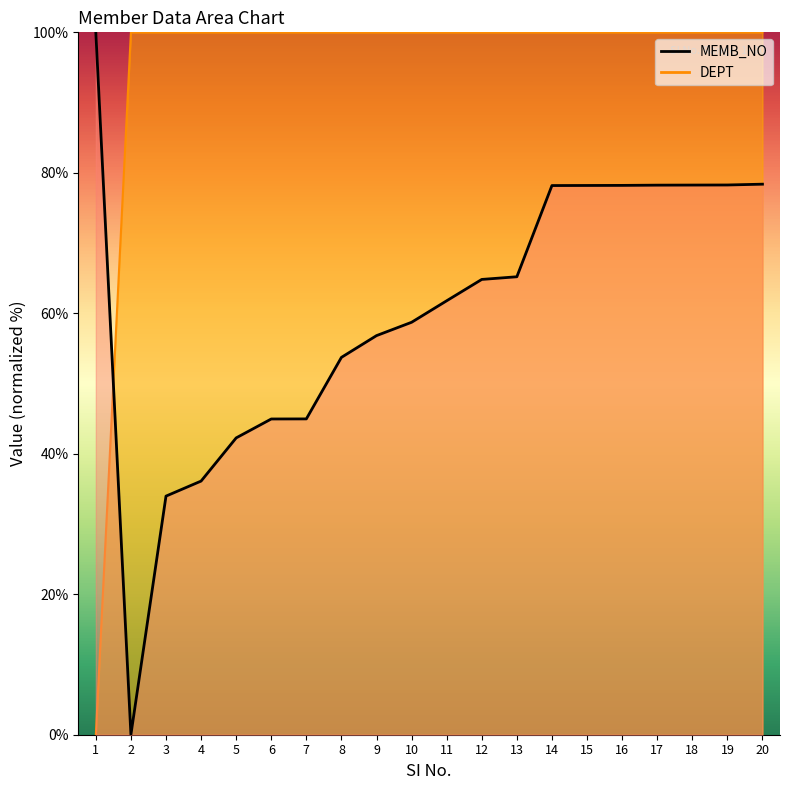

Which series has the largest total across all categories?

DEPT